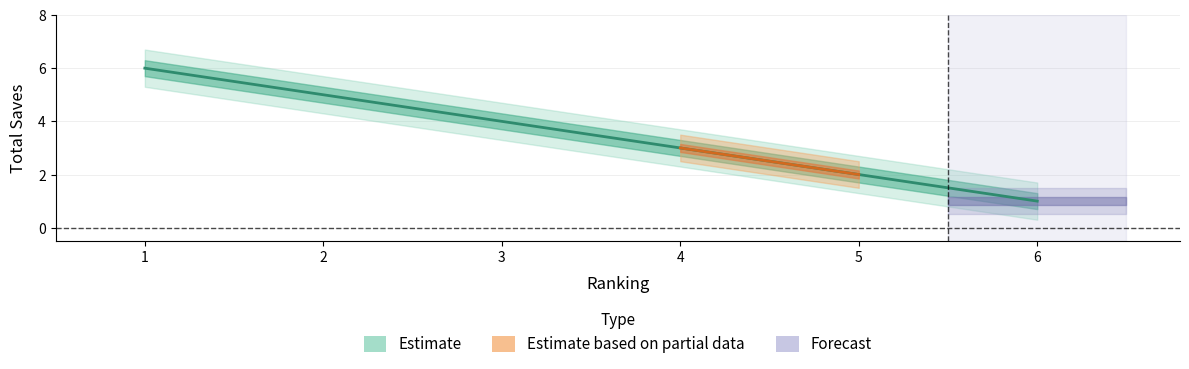

What is the value of the 12th point from the left?

2